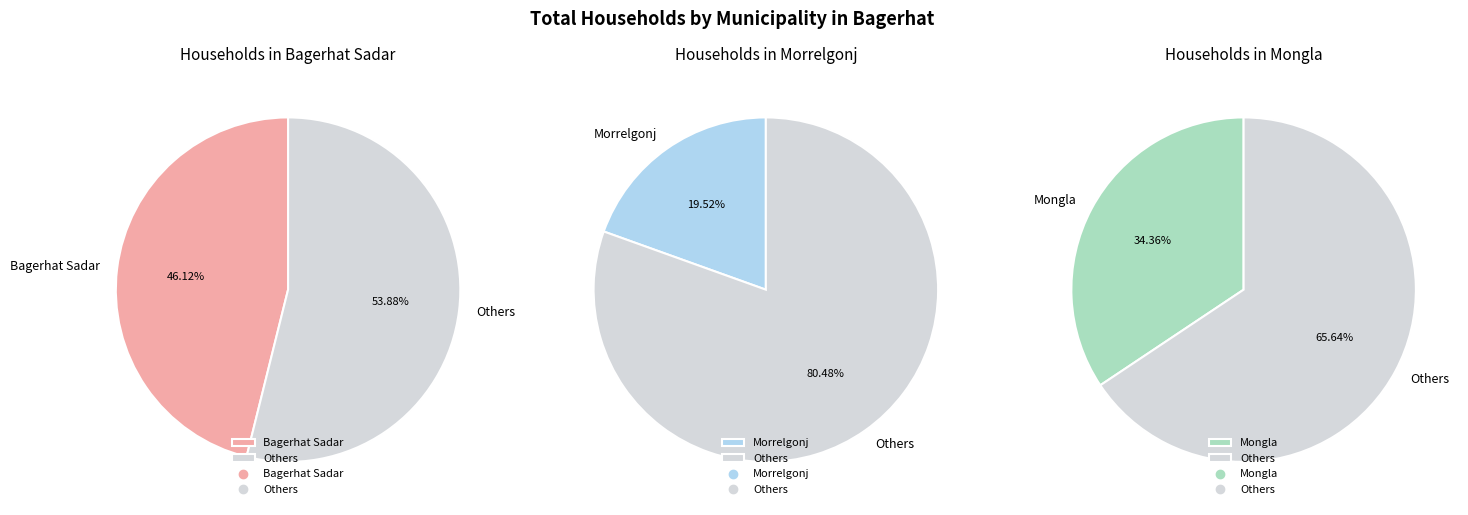

How many segments does this pie chart have?

3